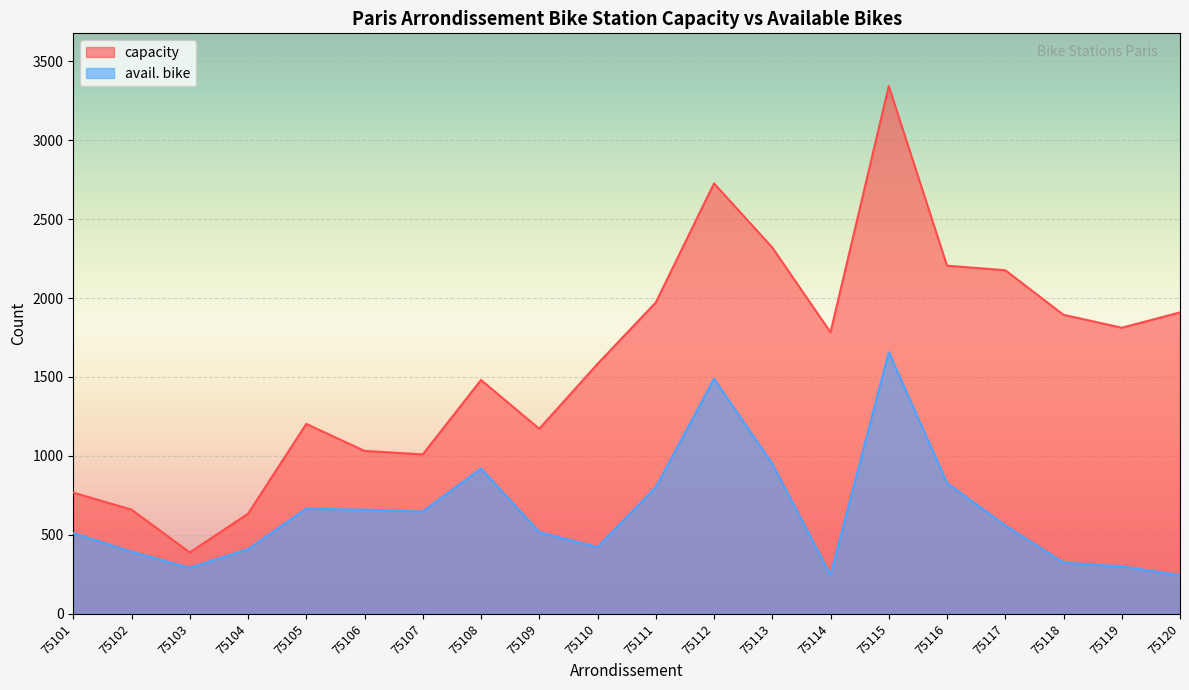

Which category has the highest value in the avail. bike series?

75115